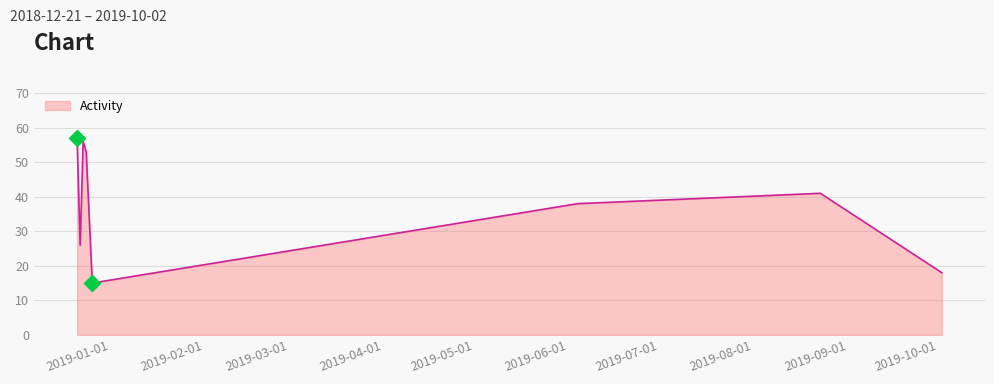

What is the smallest value displayed?

15